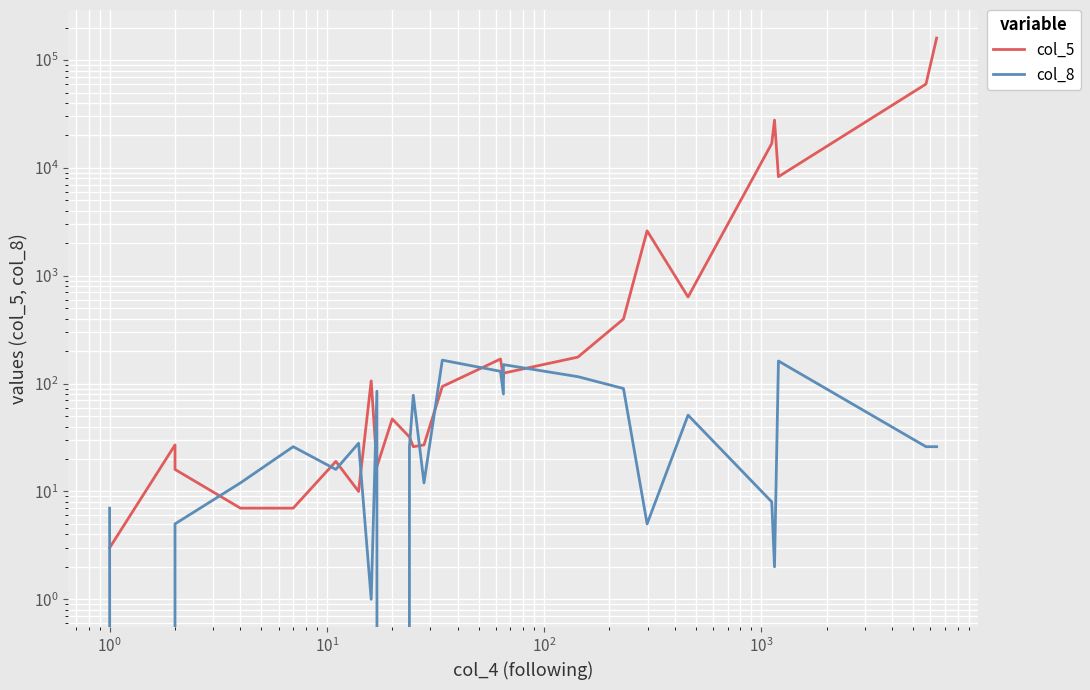

How many times do col_5 and col_8 cross each other?

13